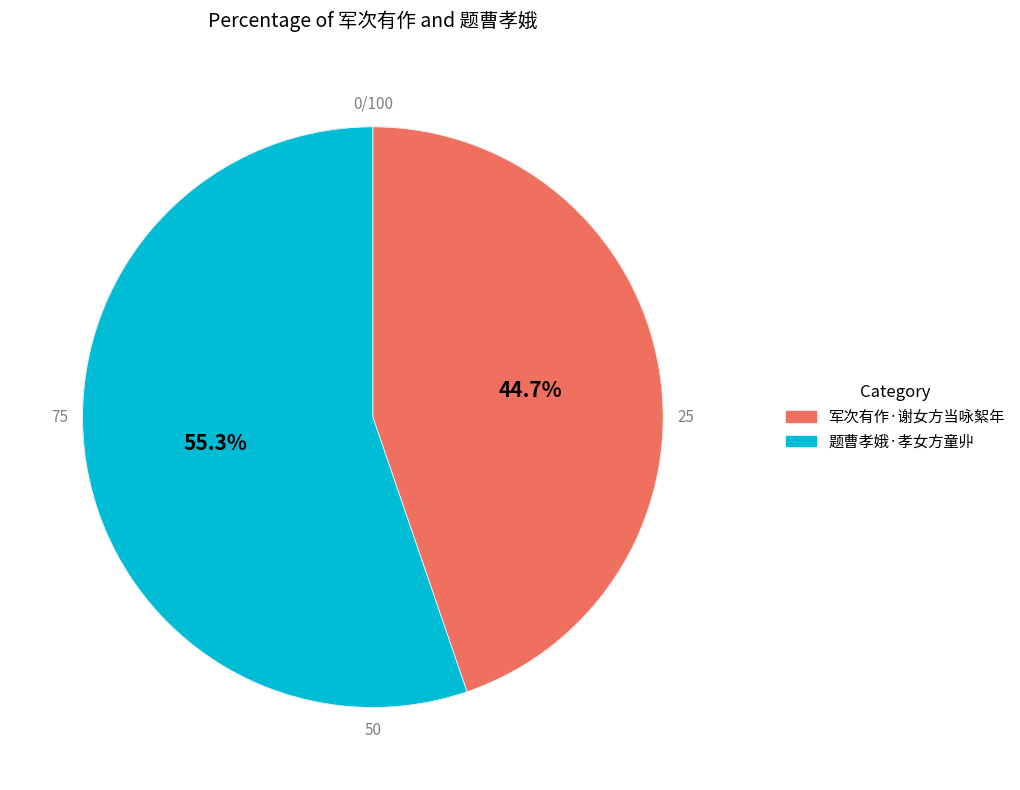

True or false: 军次有作·谢女方当咏絮年 accounts for 45% of the total.

True